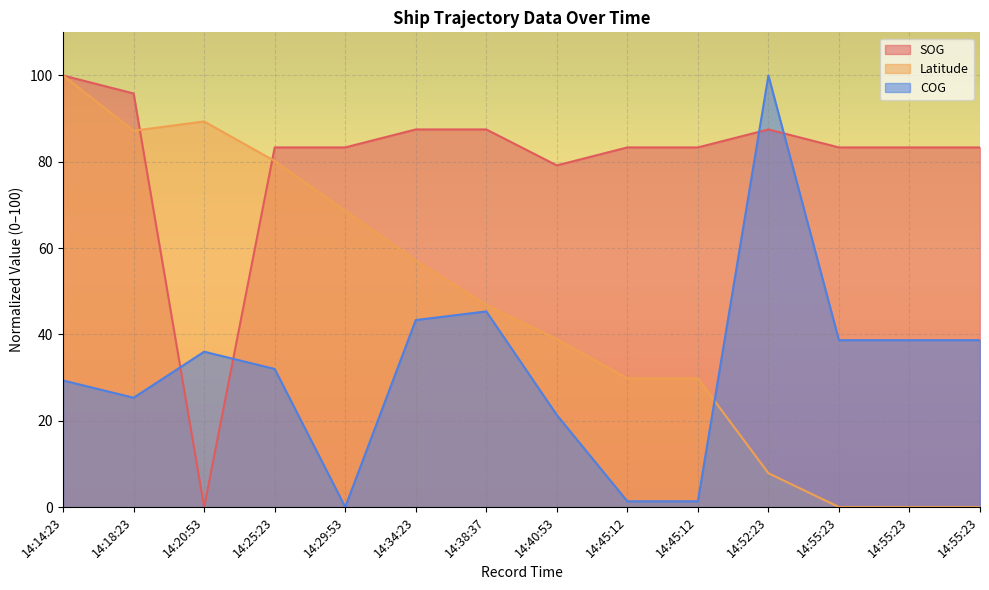

Reading left to right, what are all the values shown in this chart?

SOG: 14:14:23=100.0	14:18:23=95.8	14:20:53=0.0	14:25:23=83.3	14:29:53=83.3	14:34:23=87.5	14:38:37=87.5	14:40:53=79.2	14:45:12=83.3	14:45:12=83.3	14:52:23=87.5	14:55:23=83.3	14:55:23=83.3	14:55:23=83.3
Latitude: 14:14:23=100.0	14:18:23=87.2	14:20:53=89.3	14:25:23=80.2	14:29:53=68.6	14:34:23=57.1	14:38:37=46.9	14:40:53=38.9	14:45:12=29.8	14:45:12=29.8	14:52:23=7.8	14:55:23=0.0	14:55:23=0.0	14:55:23=0.0
COG: 14:14:23=29.3	14:18:23=25.3	14:20:53=36.0	14:25:23=32.0	14:29:53=0.0	14:34:23=43.3	14:38:37=45.3	14:40:53=21.3	14:45:12=1.3	14:45:12=1.3	14:52:23=100.0	14:55:23=38.7	14:55:23=38.7	14:55:23=38.7